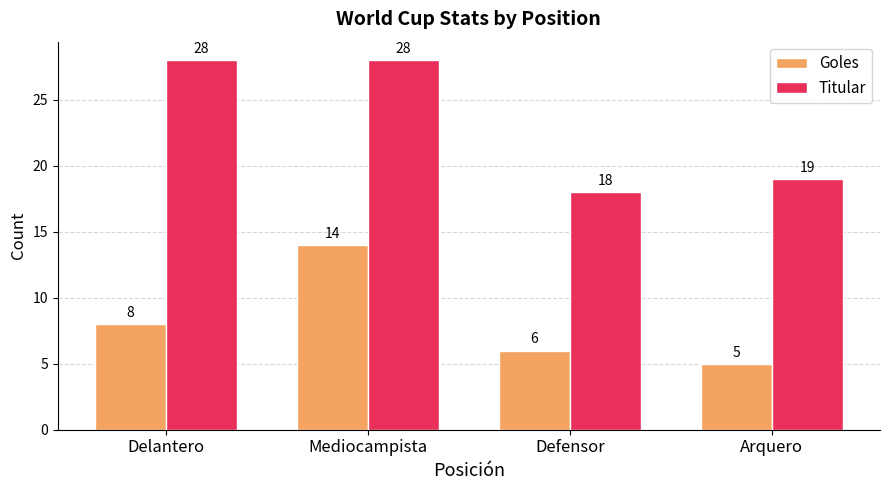

Reading left to right, list all the values displayed in this chart.

Goles: 8	14	6	5
Titular: 28	28	18	19